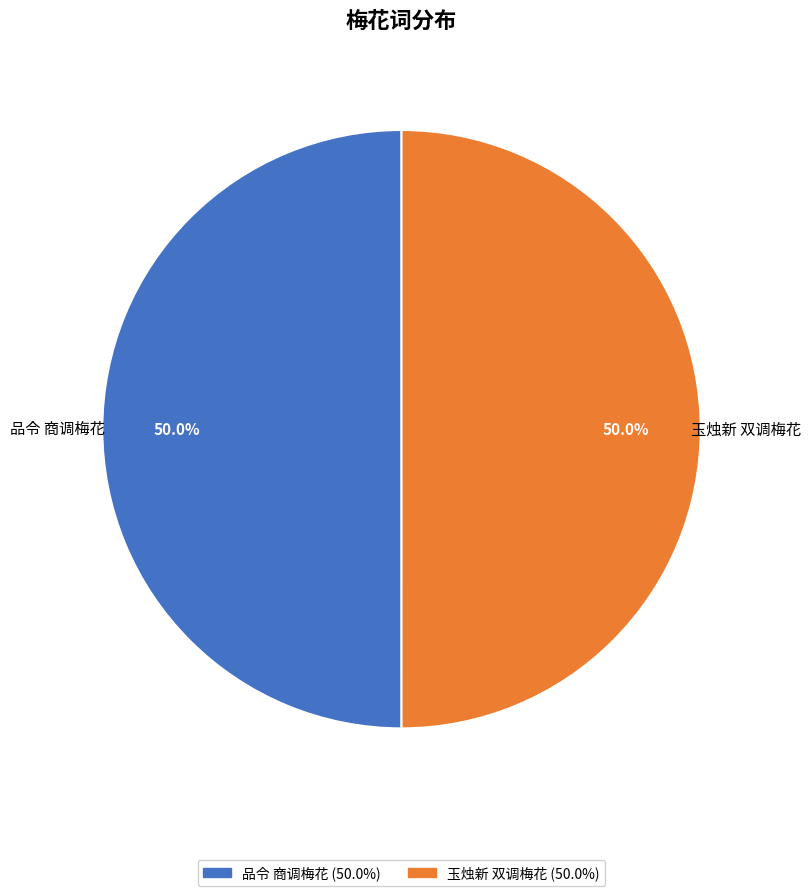

What is the ratio of the value at 玉烛新 双调梅花 to the value at 品令 商调梅花?

1.0